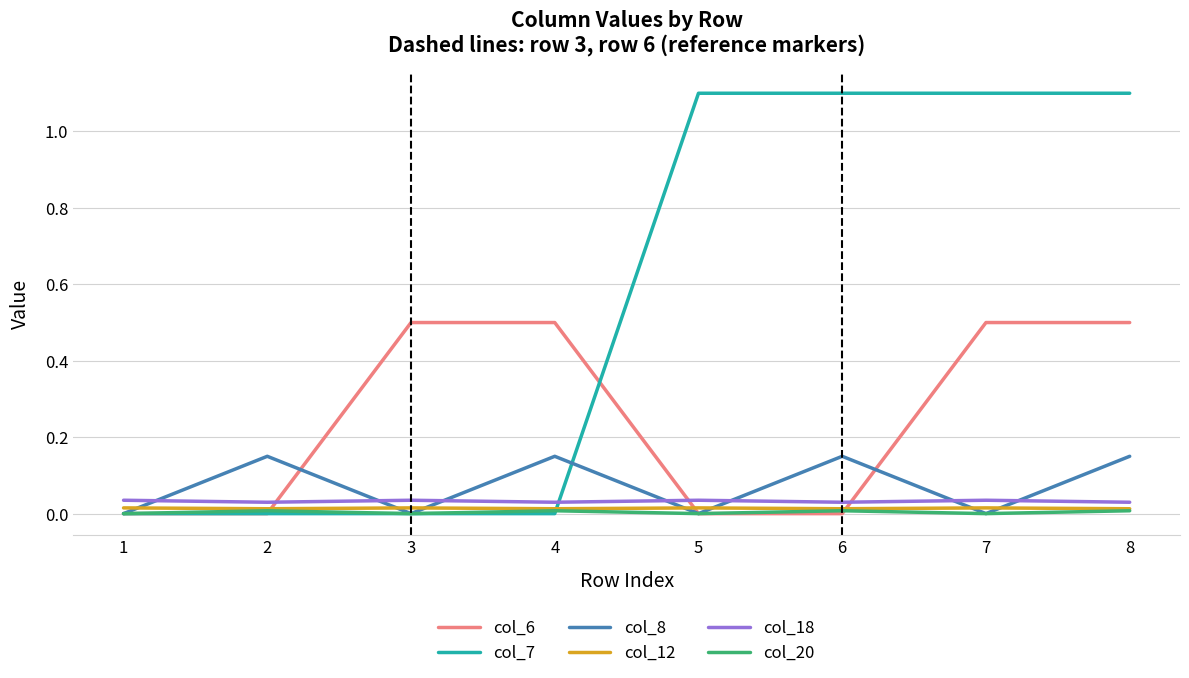

Which series has the largest range (max minus min)?

col_7